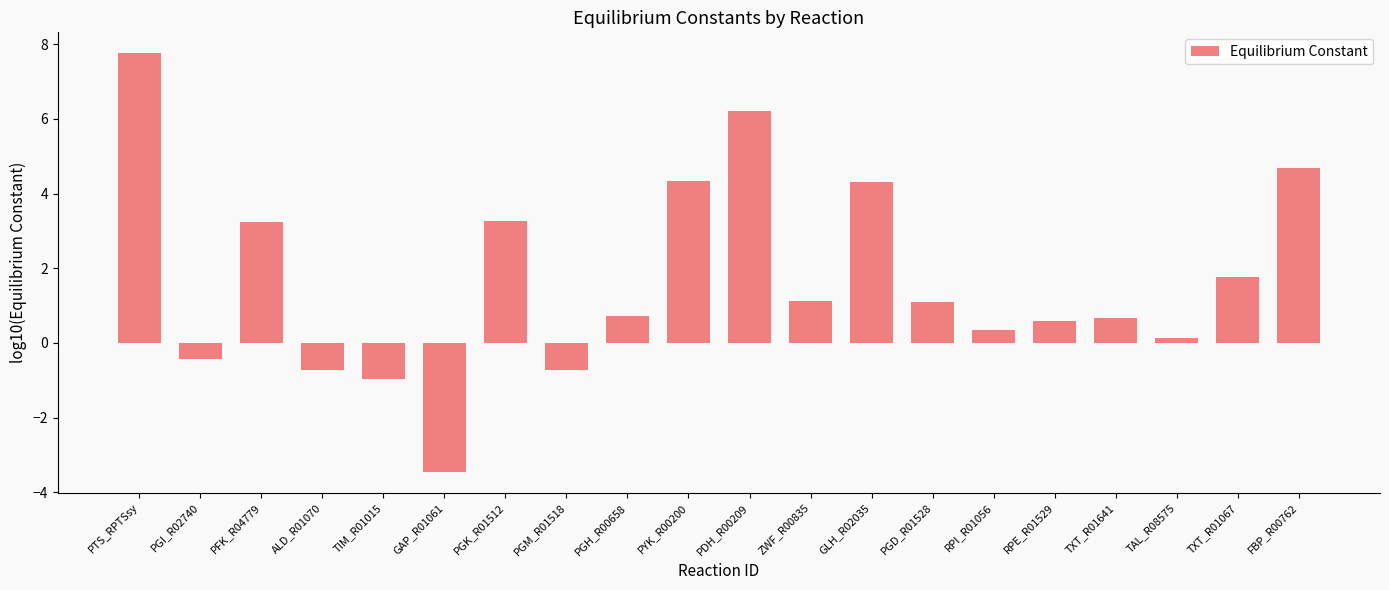

What is the label of the 9th bar from the right?

ZWF_R00835